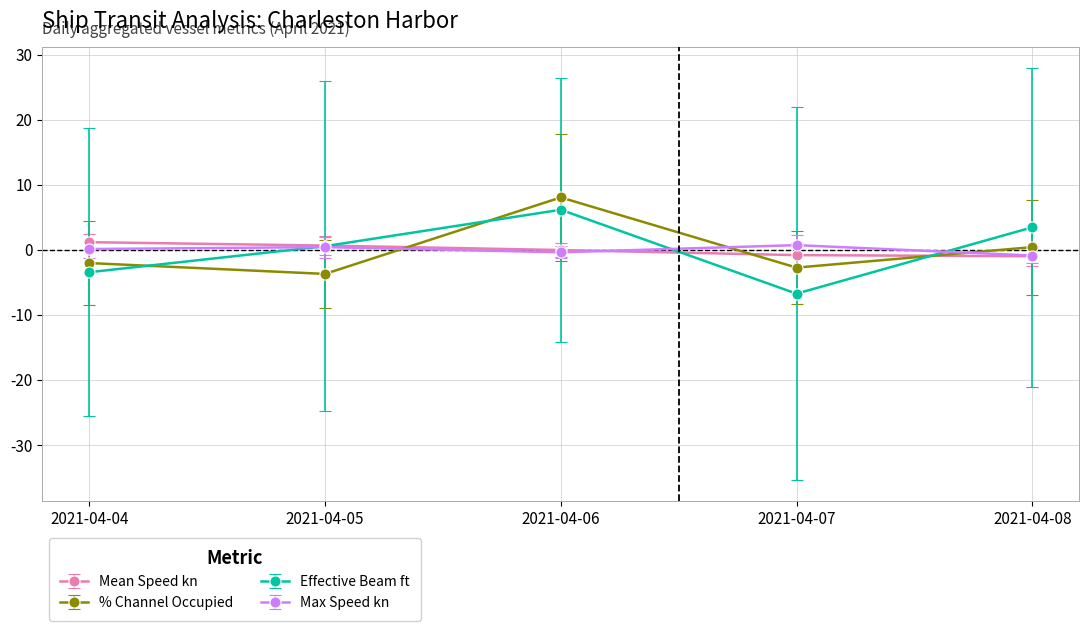

What is the lowest value of the Effective Beam ft series?

-6.7